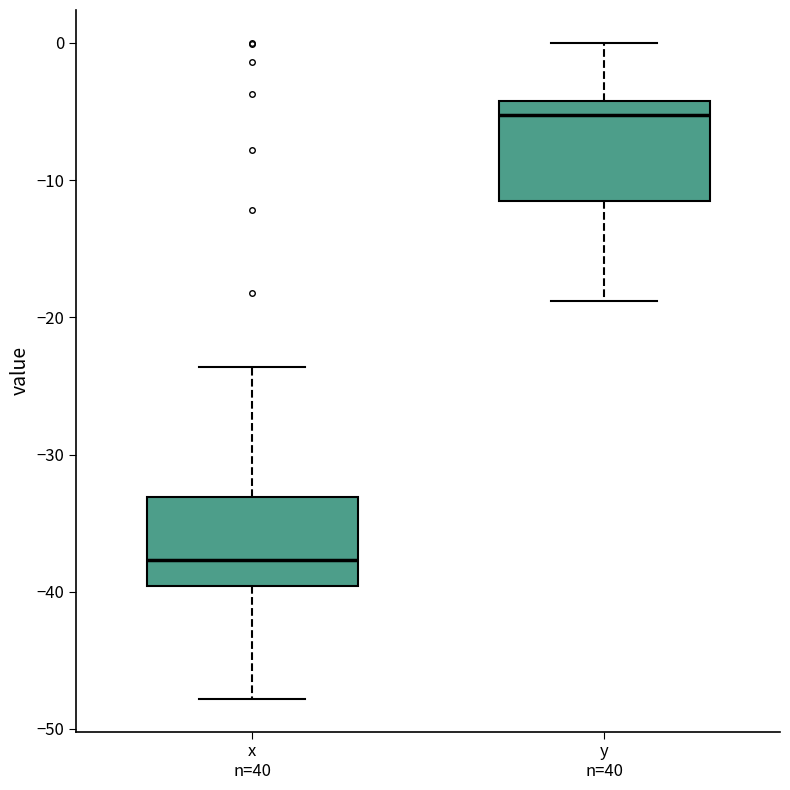

Which box has the highest median line?

y n=40